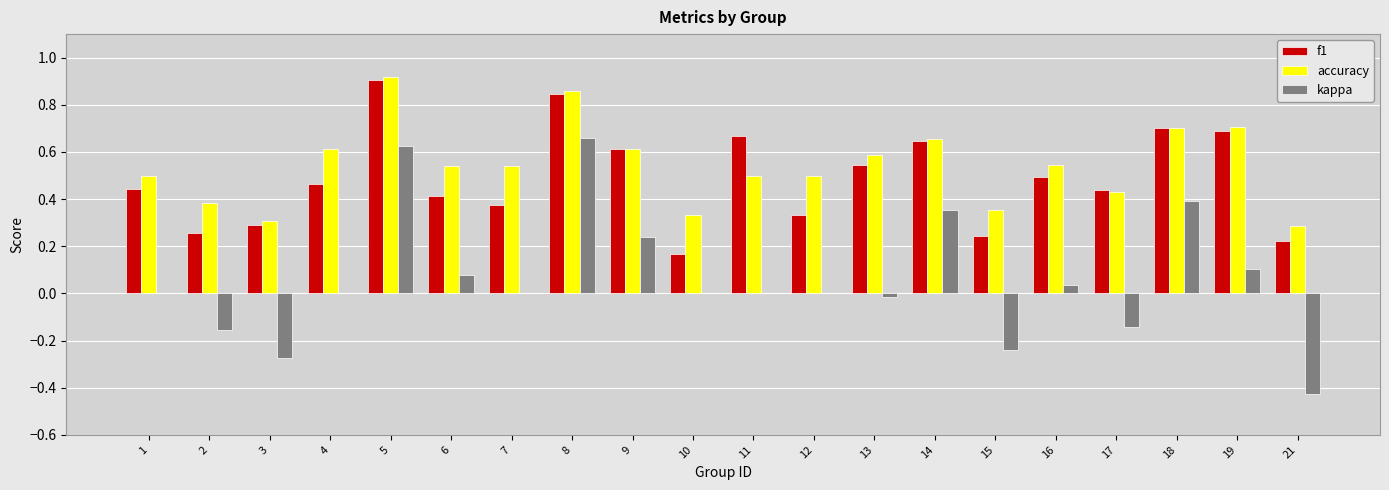

Which series changed the most between 16 and 19?

f1